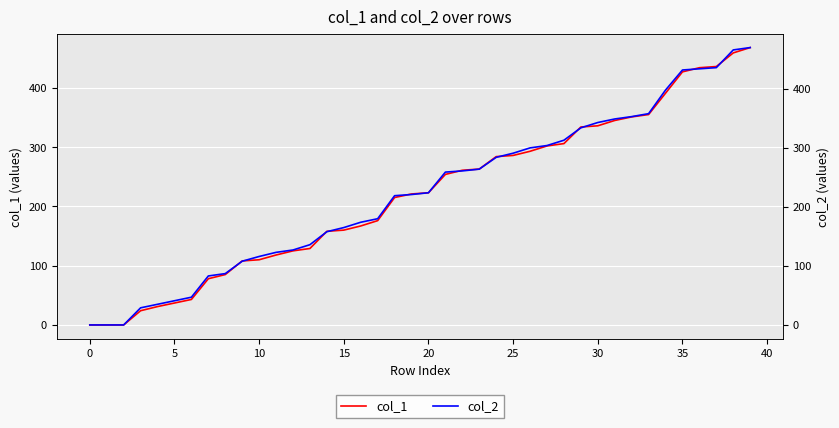

What are all the series names shown in the legend?

col_1, col_2